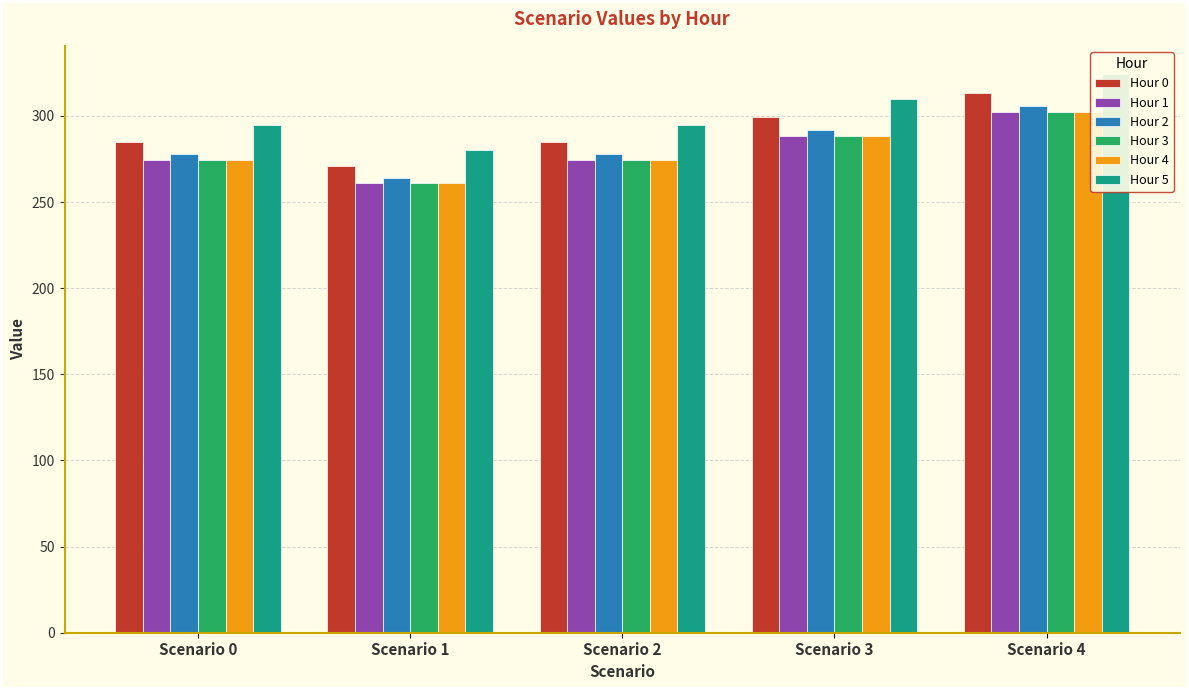

At Scenario 1, list the series in order from smallest to largest.

Hour 1, Hour 3, Hour 4, Hour 2, Hour 0, Hour 5